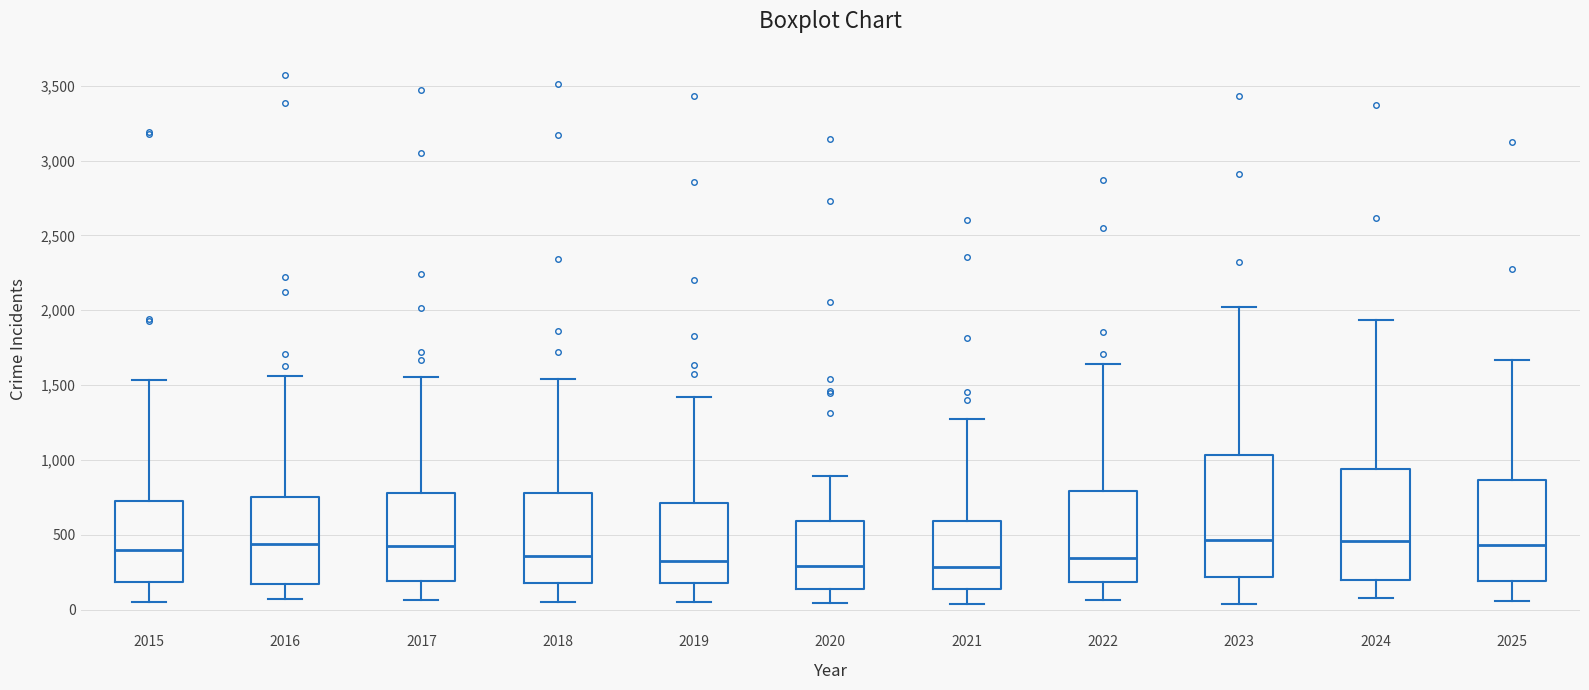

Comparing the boxes themselves (not the whiskers), which one is the tallest?

2023